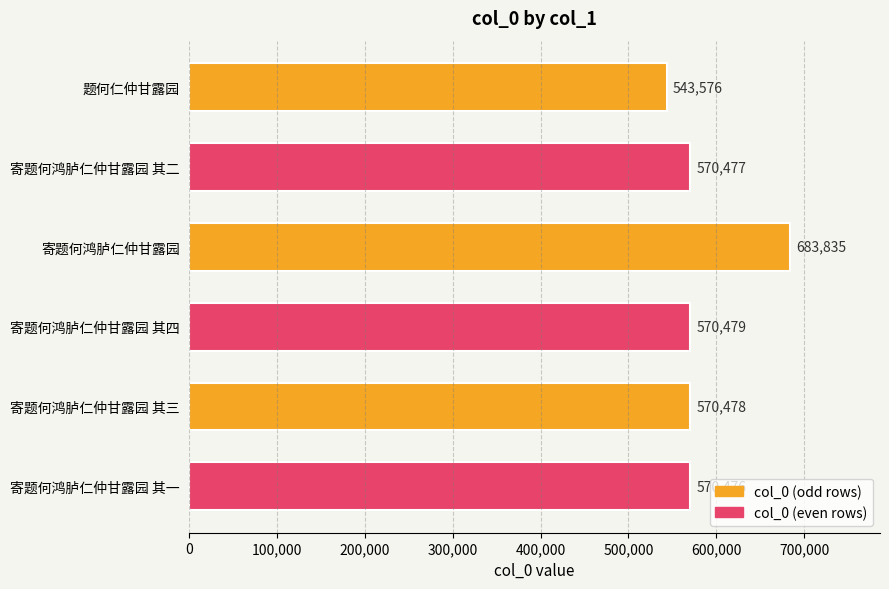

Does the chart contain stacked bars?

No